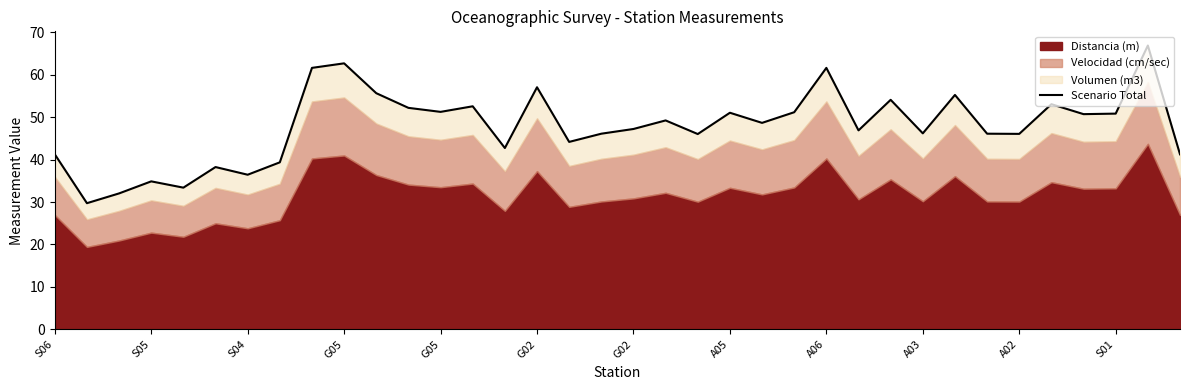

Which label corresponds to the smallest value in the chart?

S05